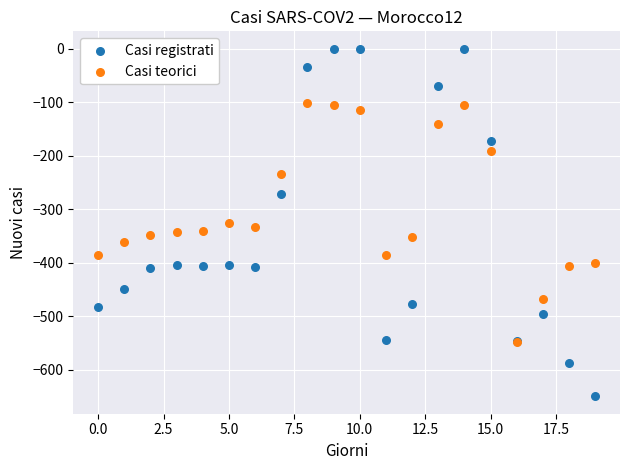

Which series has the largest Y range (max minus min)?

Casi registrati